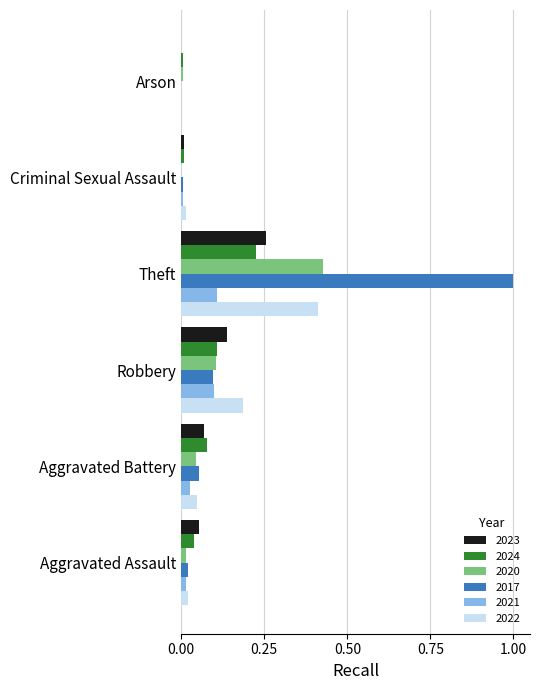

At which label does 2023 reach its peak?

Theft